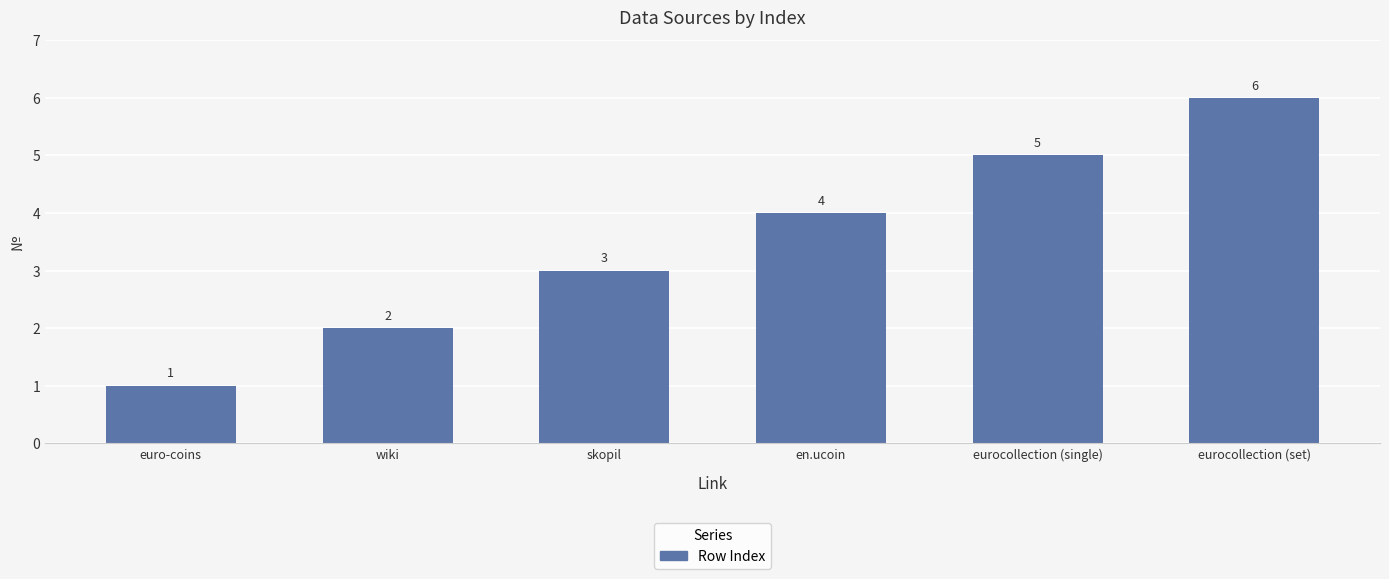

Which category has the highest value across all series?

eurocollection (set)